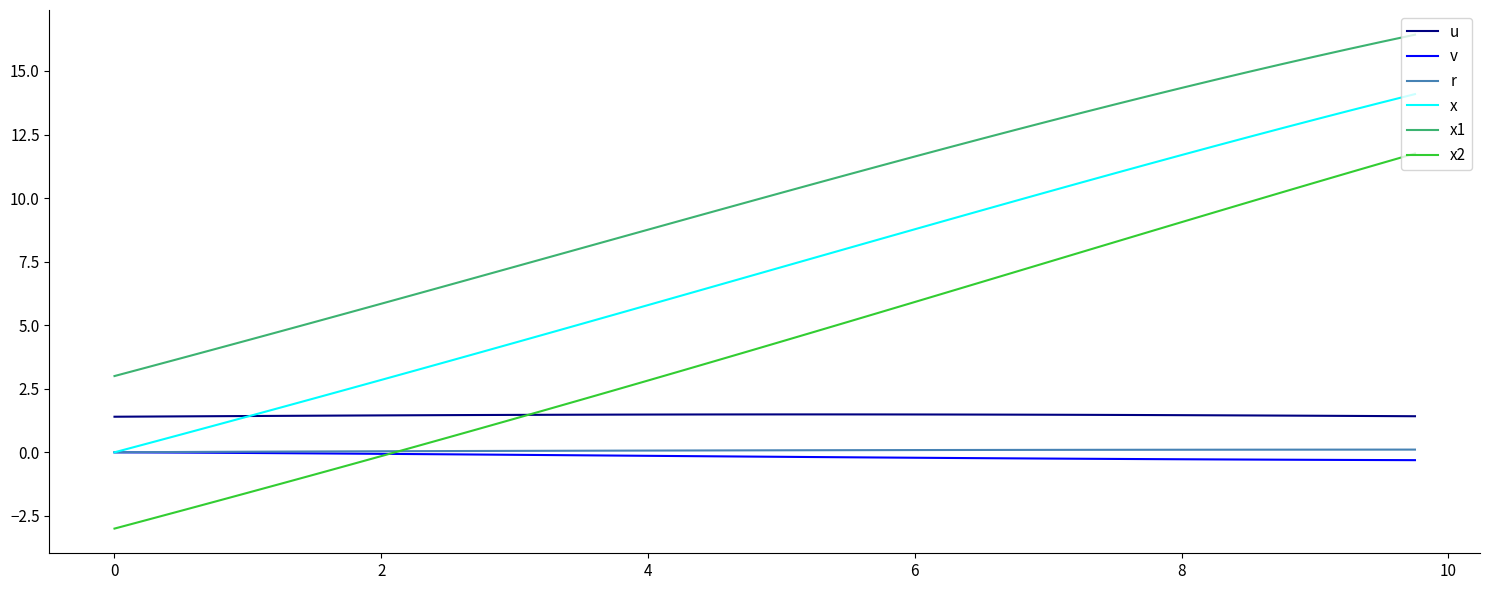

True or false: r and x2 intersect in this chart.

True